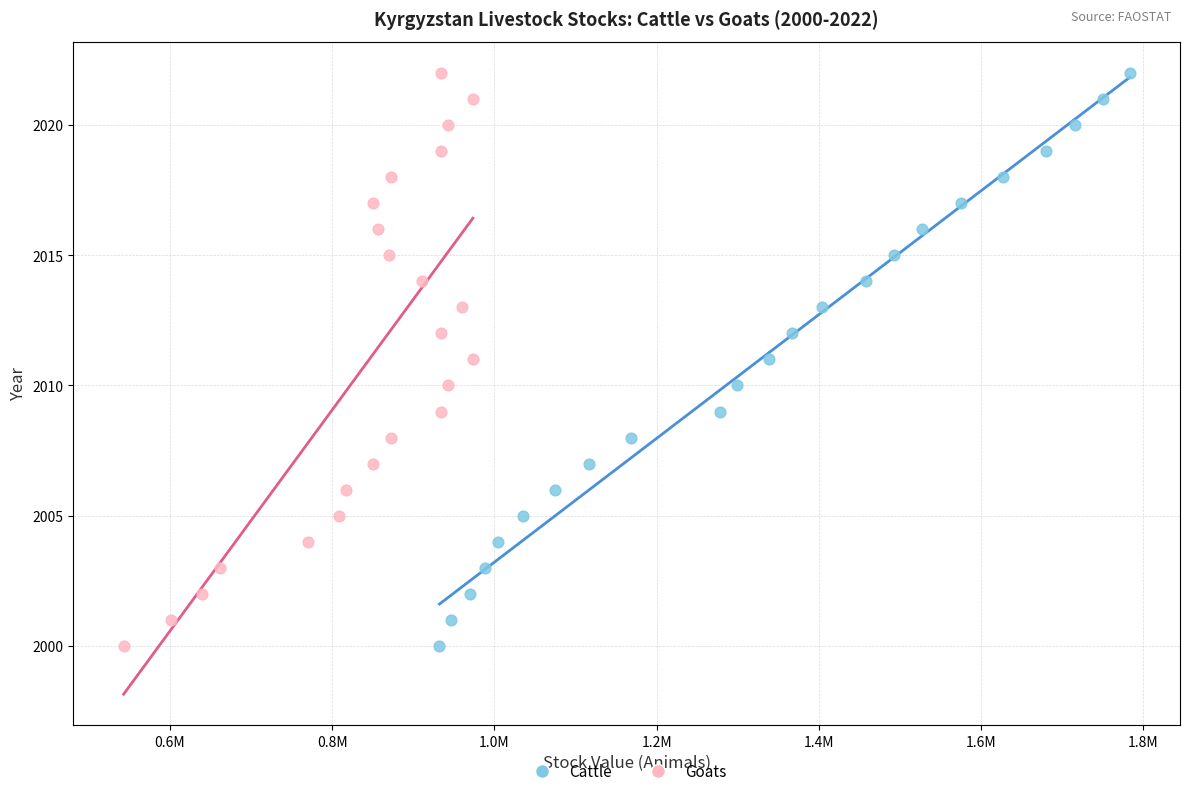

What are all the series names shown in the legend?

Cattle, Goats